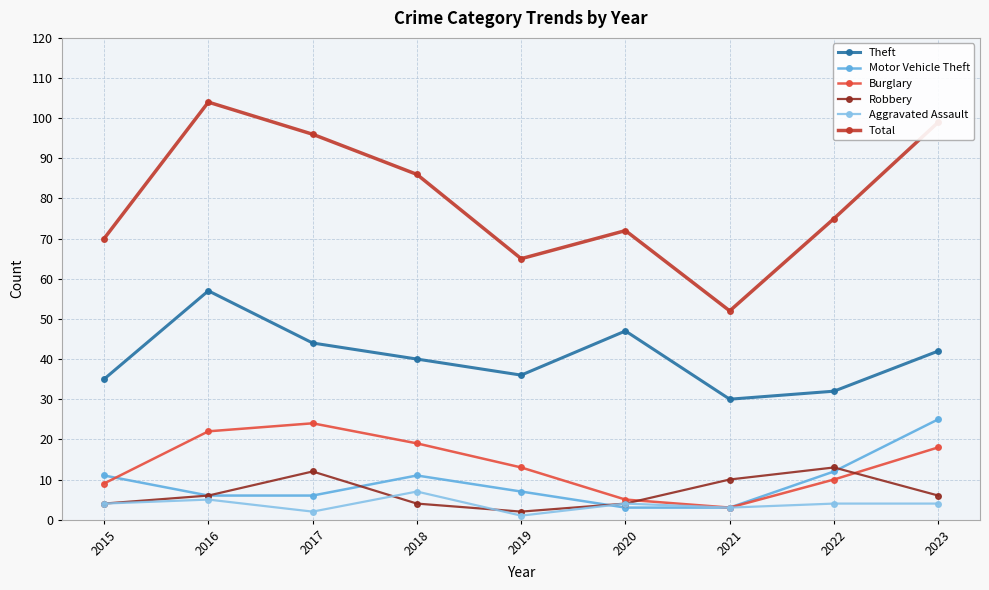

Reading right to left, transcribe all the data shown in this chart.

Theft: 42	32	30	47	36	40	44	57	35
Motor Vehicle Theft: 25	12	3	3	7	11	6	6	11
Burglary: 18	10	3	5	13	19	24	22	9
Robbery: 6	13	10	4	2	4	12	6	4
Aggravated Assault: 4	4	3	4	1	7	2	5	4
Total: 99	75	52	72	65	86	96	104	70